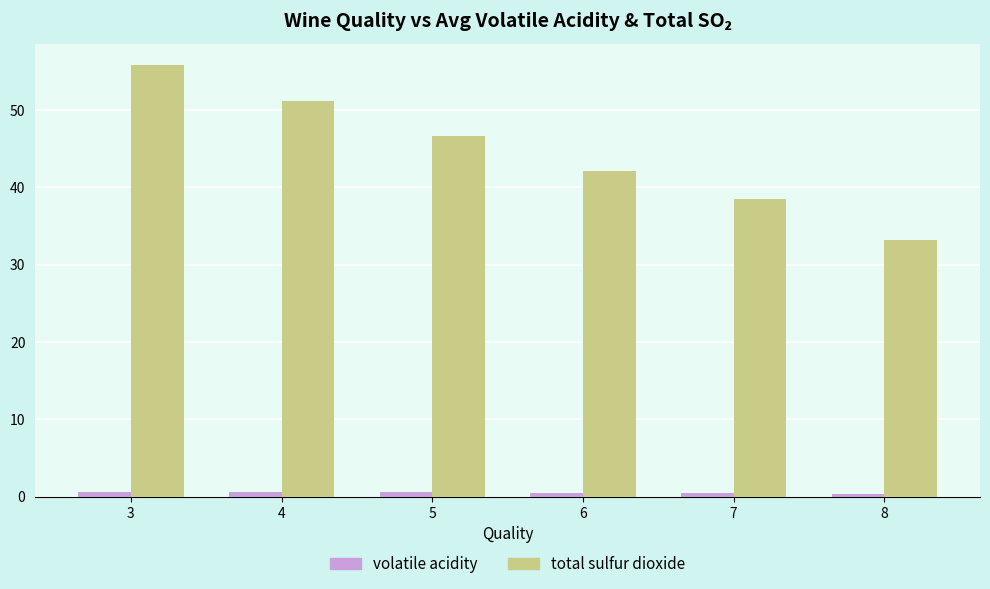

How many data points in total sulfur dioxide are less than 46?

3